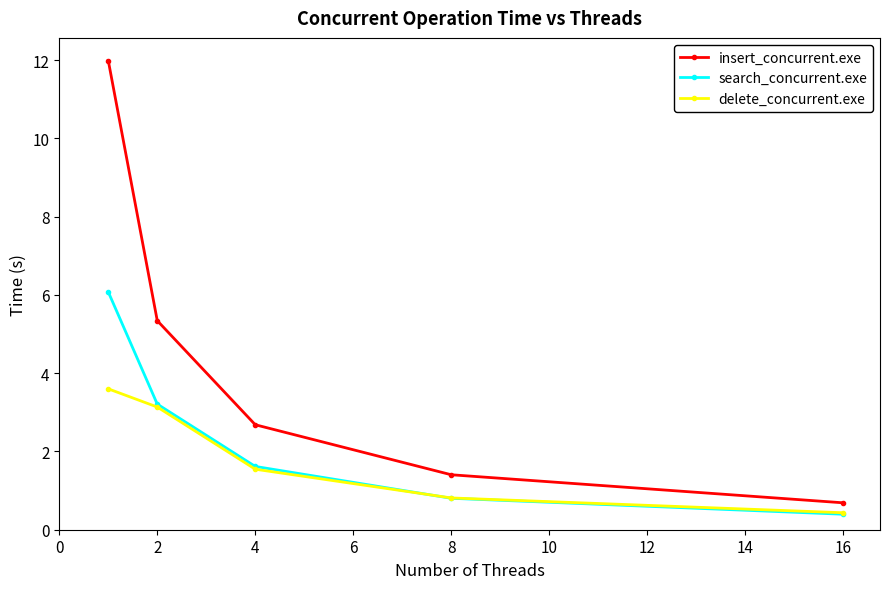

Which series has the largest total across all categories?

insert_concurrent.exe